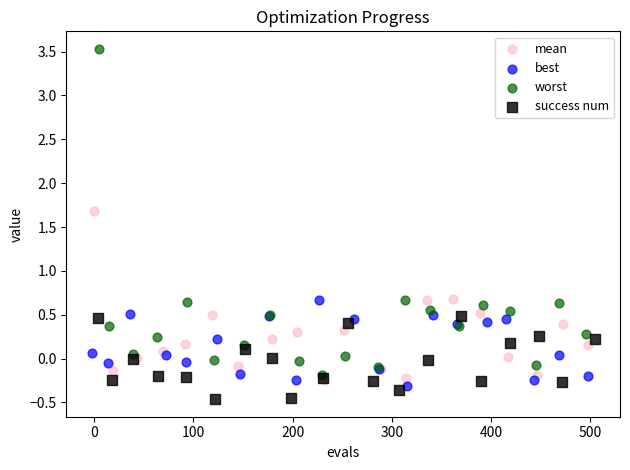

What are all the series names shown in the legend?

mean, best, worst, success num